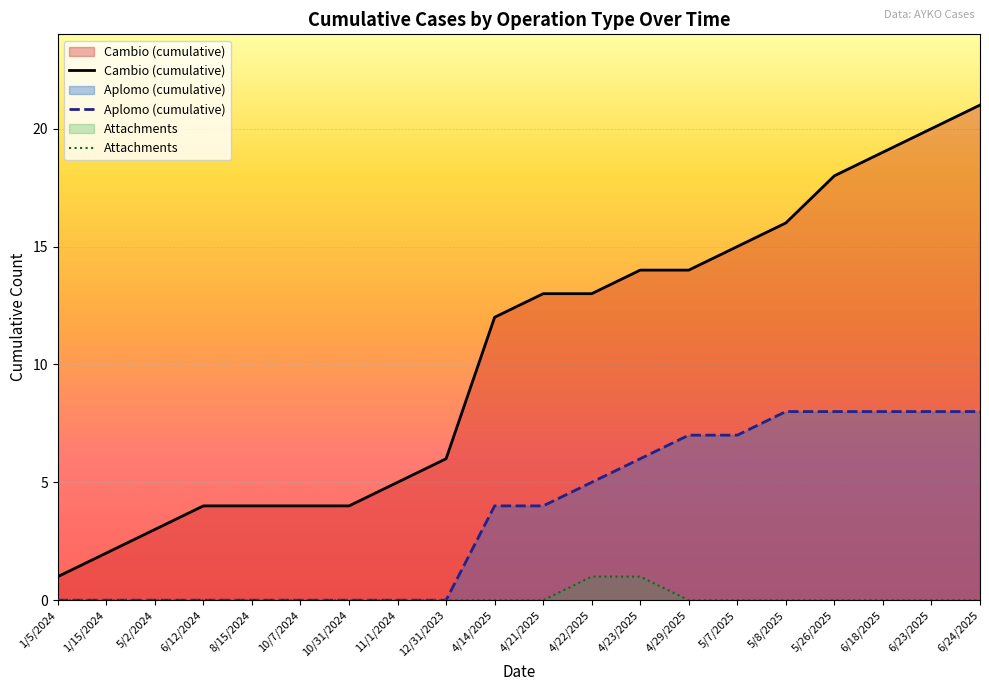

Which series has the largest total across all categories?

Cambio (cumulative)